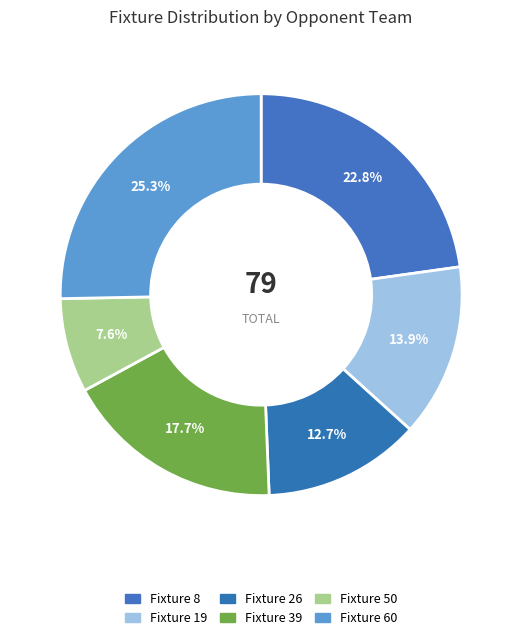

The Fixture 39 slice represents 18% of the pie. True or false?

True